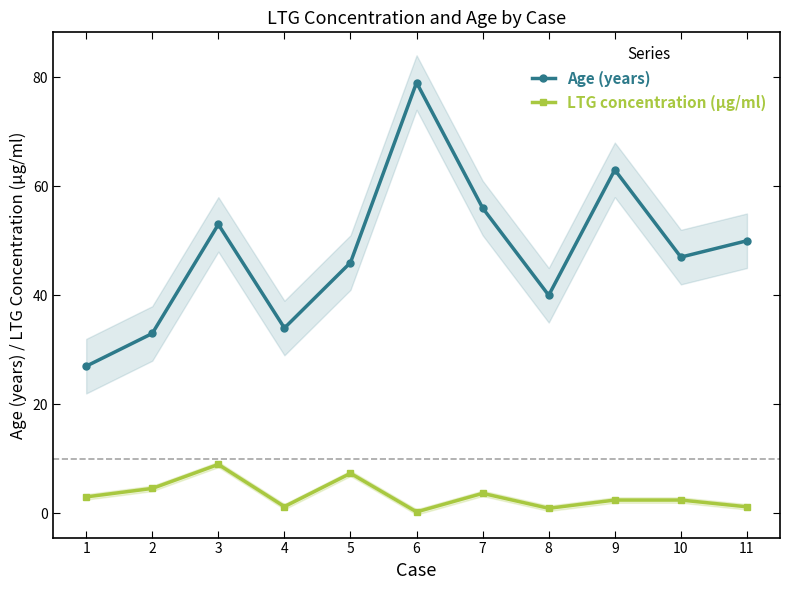

What value does the LTG concentration (µg/ml) series have at 5?

7.4